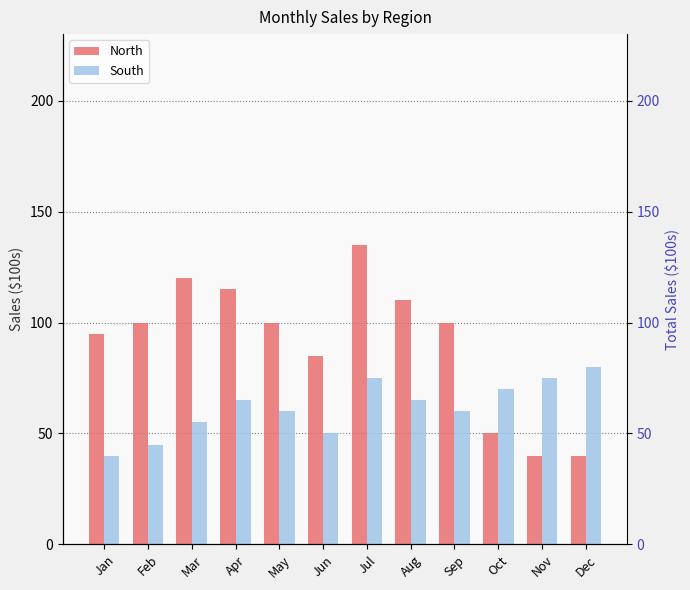

How many values in the North series exceed 100?

4